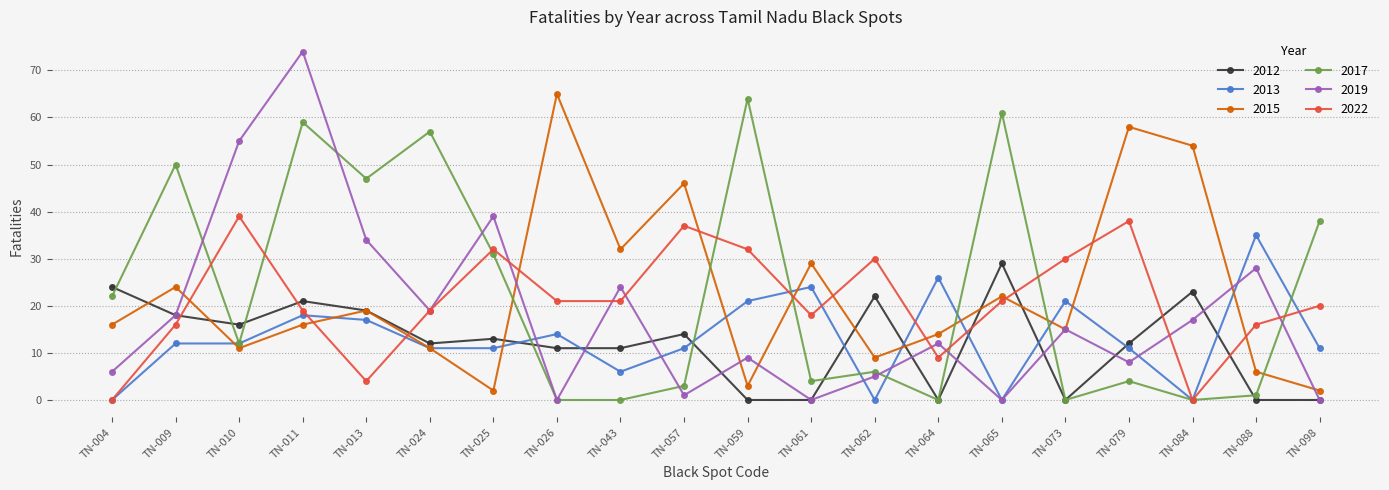

Count the number of categories in the chart.

20